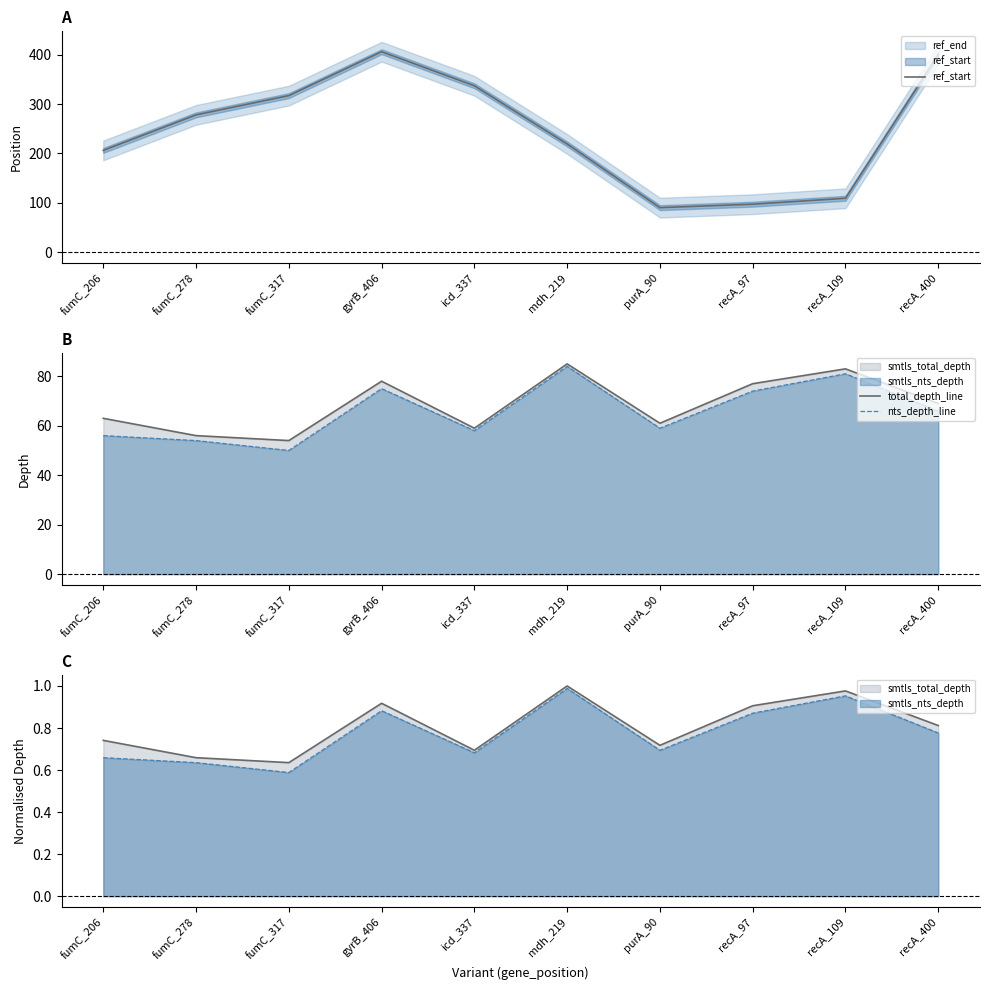

At which category is the sum across all series the highest?

gyrB_406